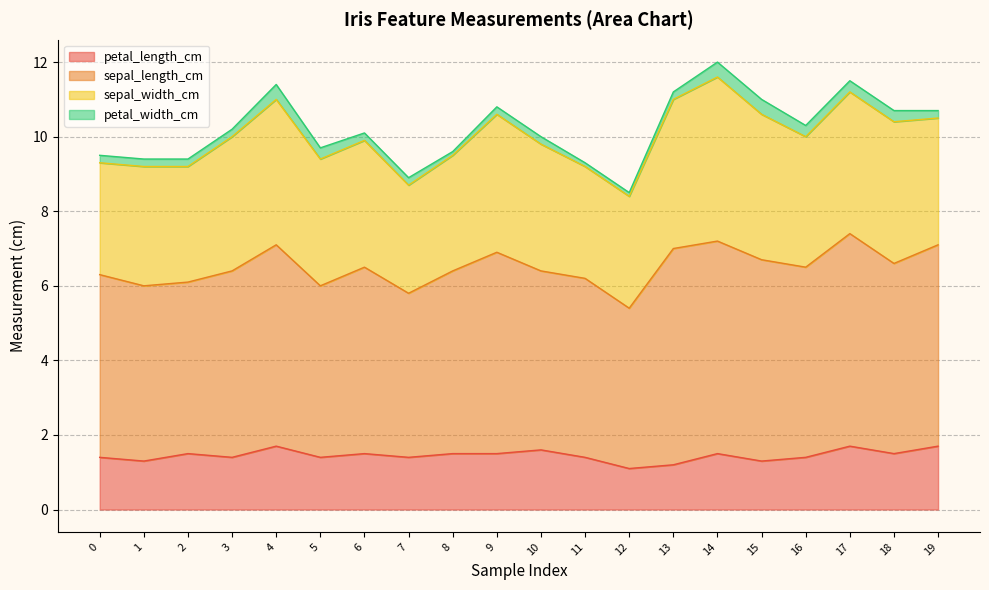

How many petal_length_cm values are between 1 and 2?

20